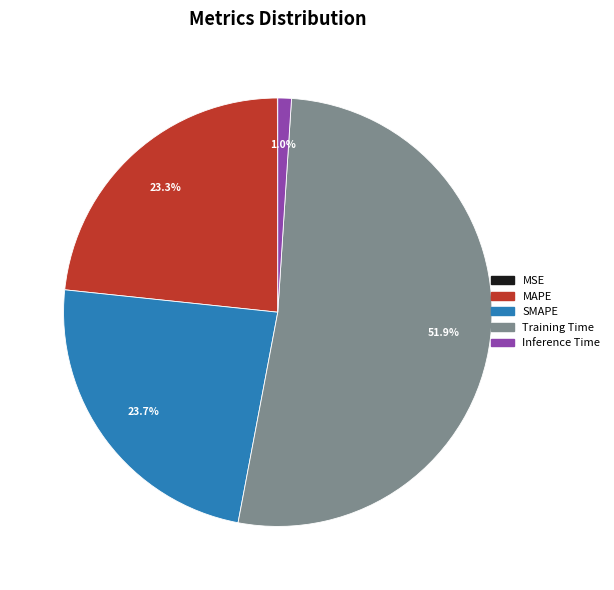

Which has a higher value, Training Time or Inference Time?

Training Time